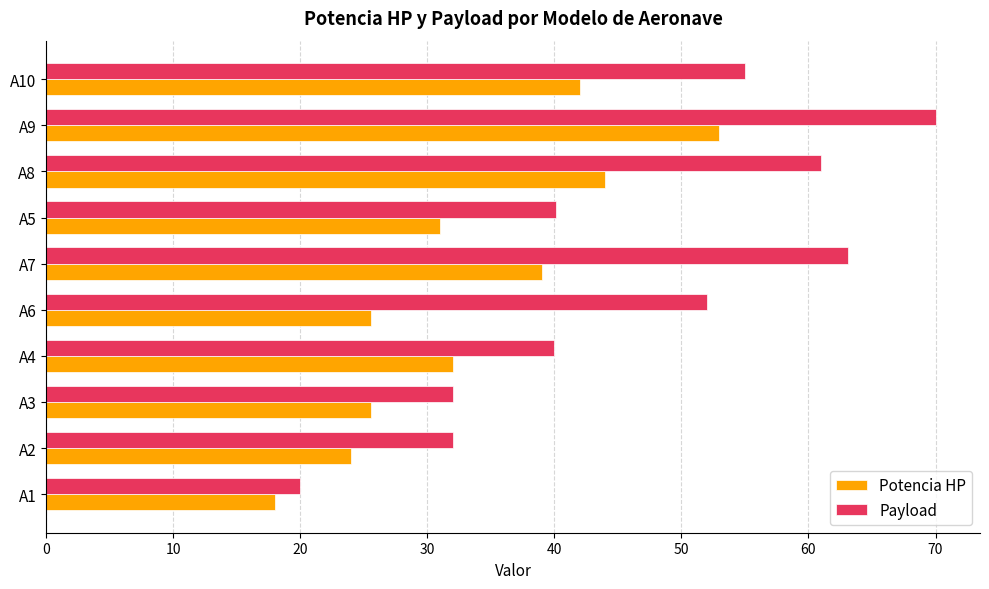

The Potencia HP series shows 44.0 at A8. True or false?

True